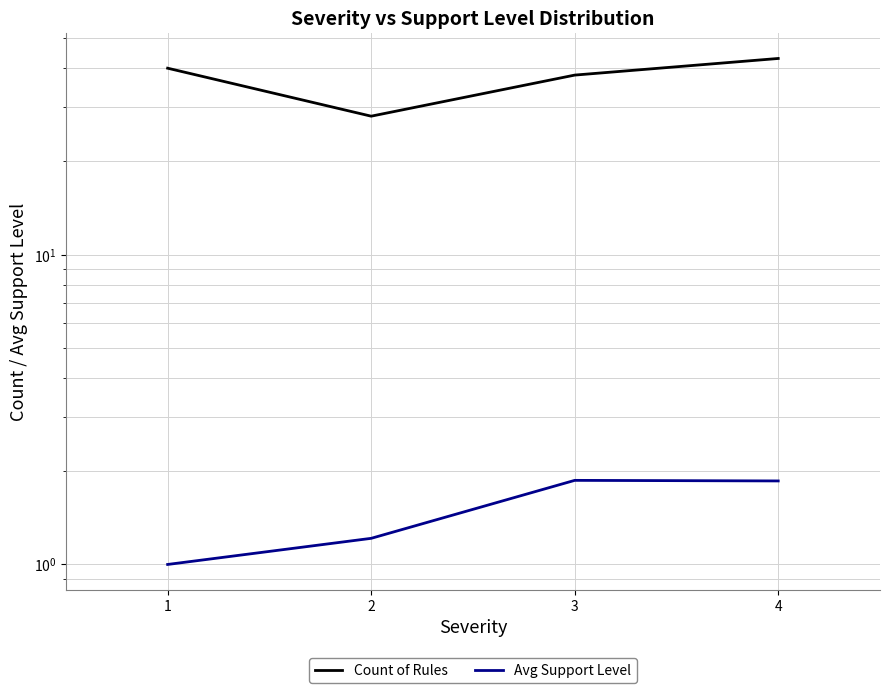

Which category has the highest value in the Count of Rules series?

4